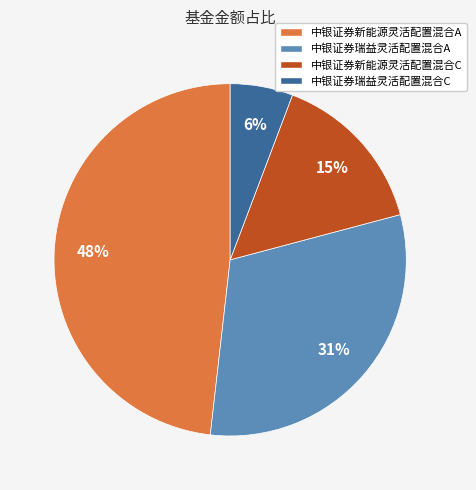

How many segments does this pie chart have?

4